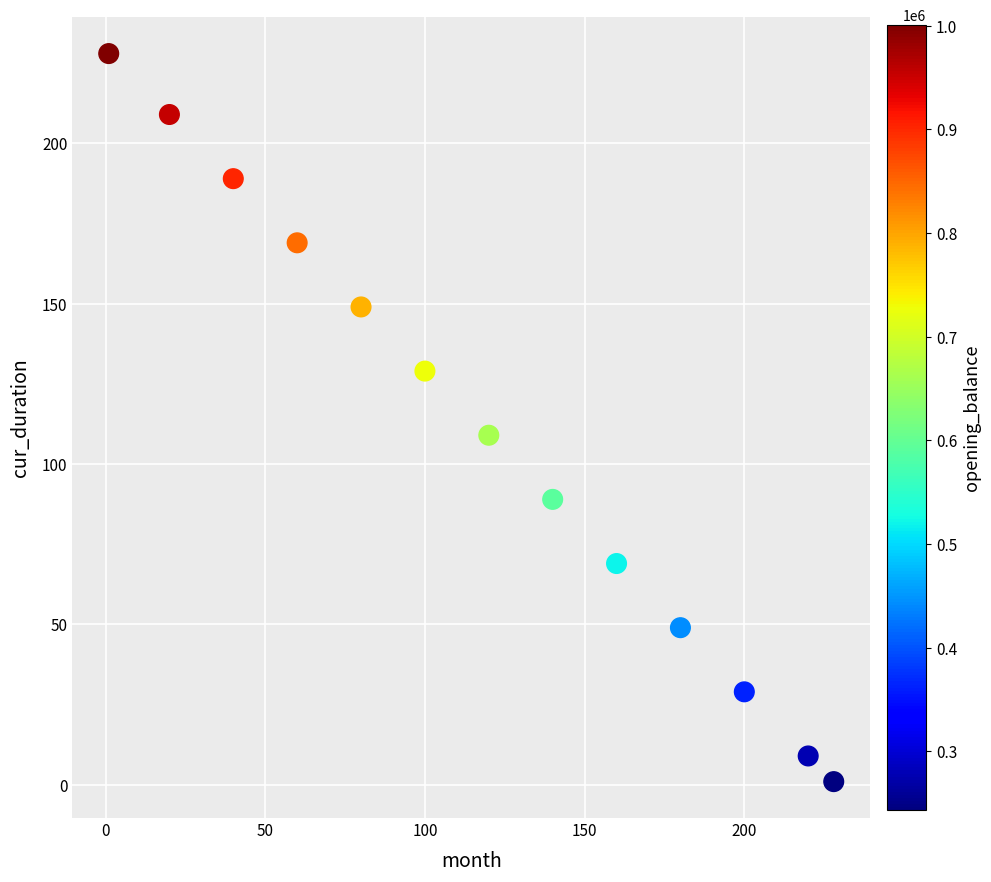

What is the range of X values (max minus min)?

227